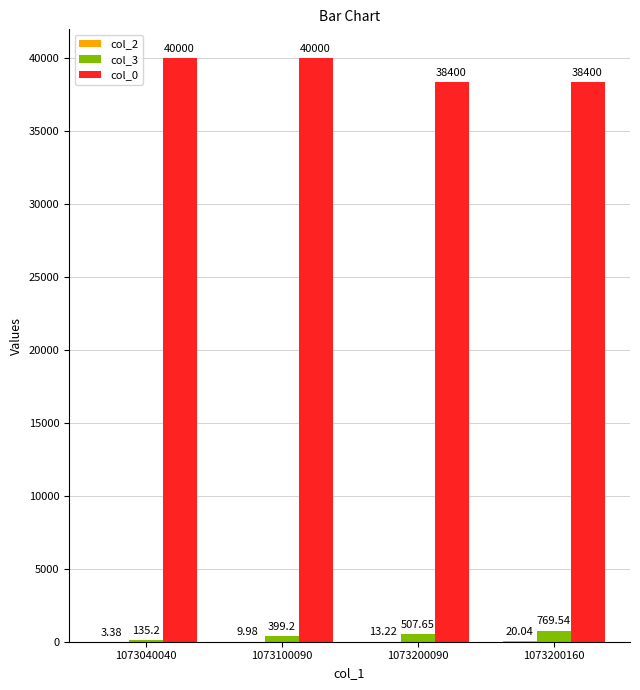

What is the maximum value shown in the chart?

40000.0